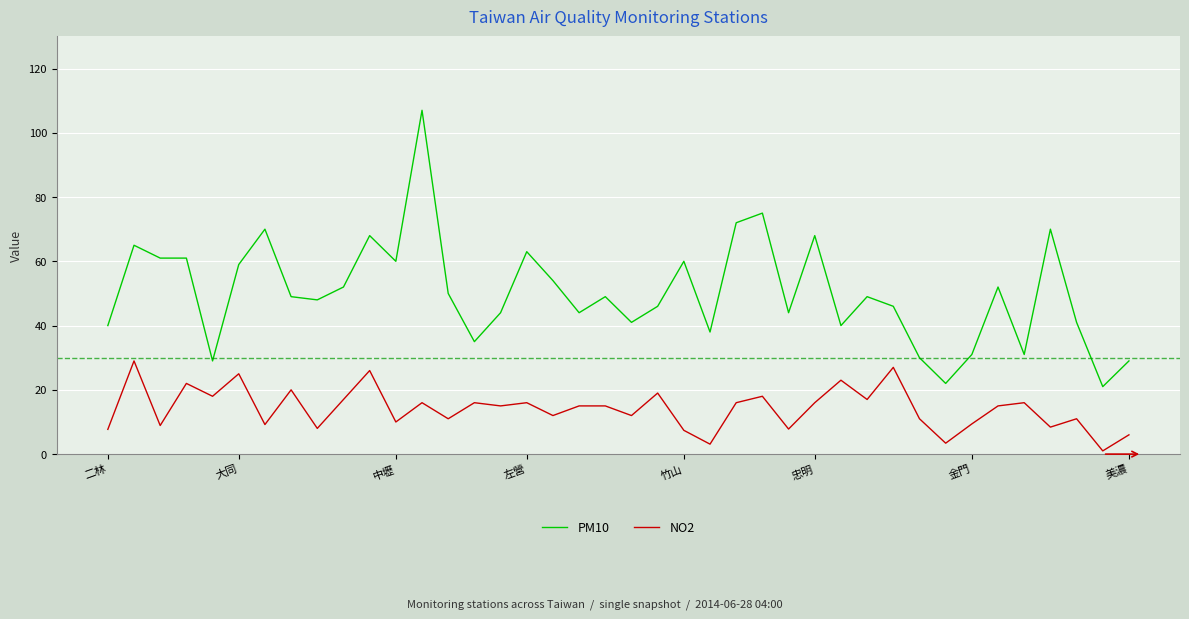

What is the minimum value for PM10?

21.0